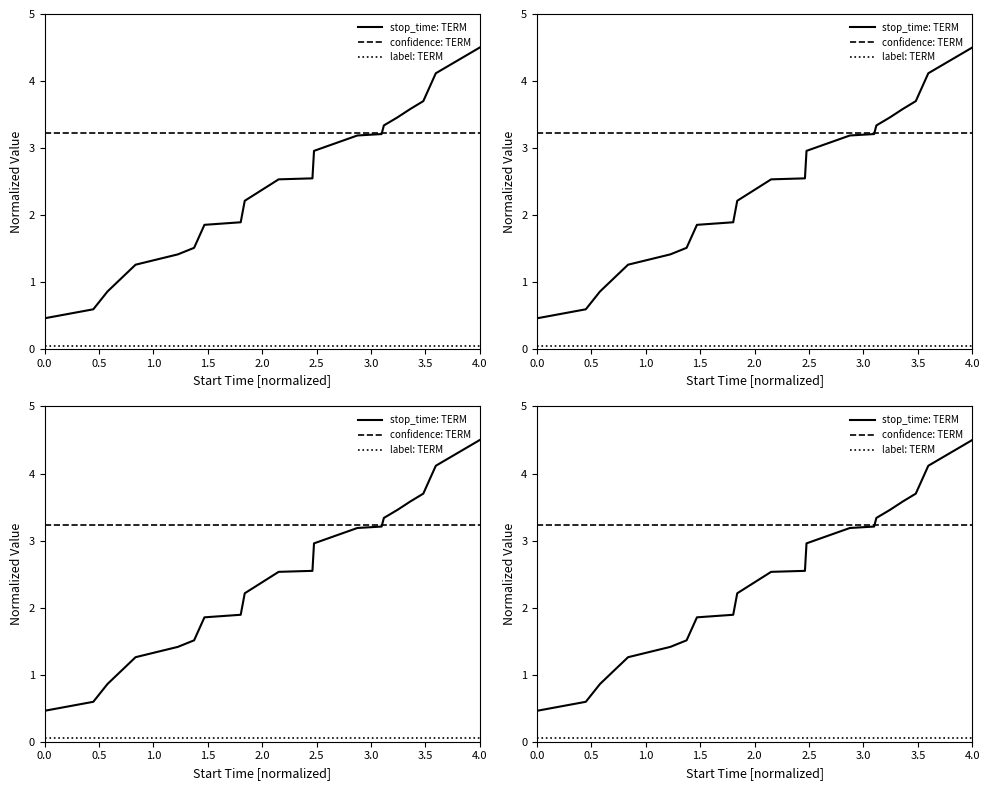

What is the value of the stop_time: TERM point at the 8th from the left?

1.9